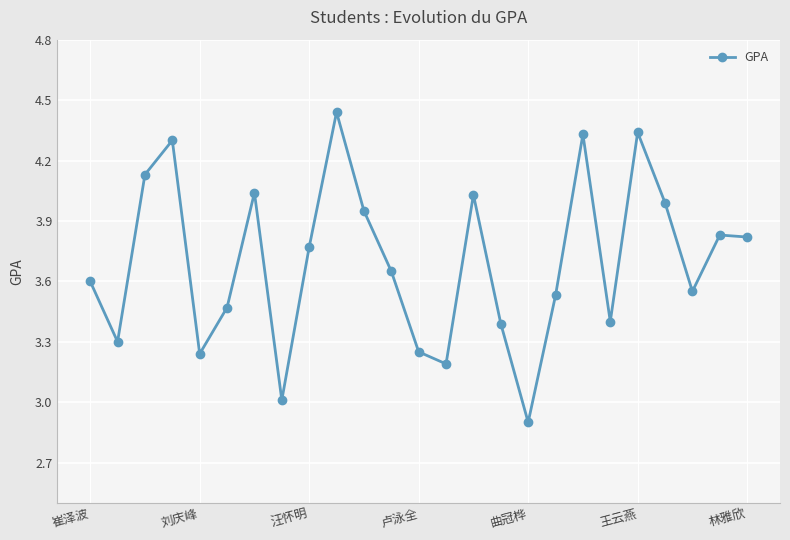

What is the difference between the second highest and minimum values?

1.4